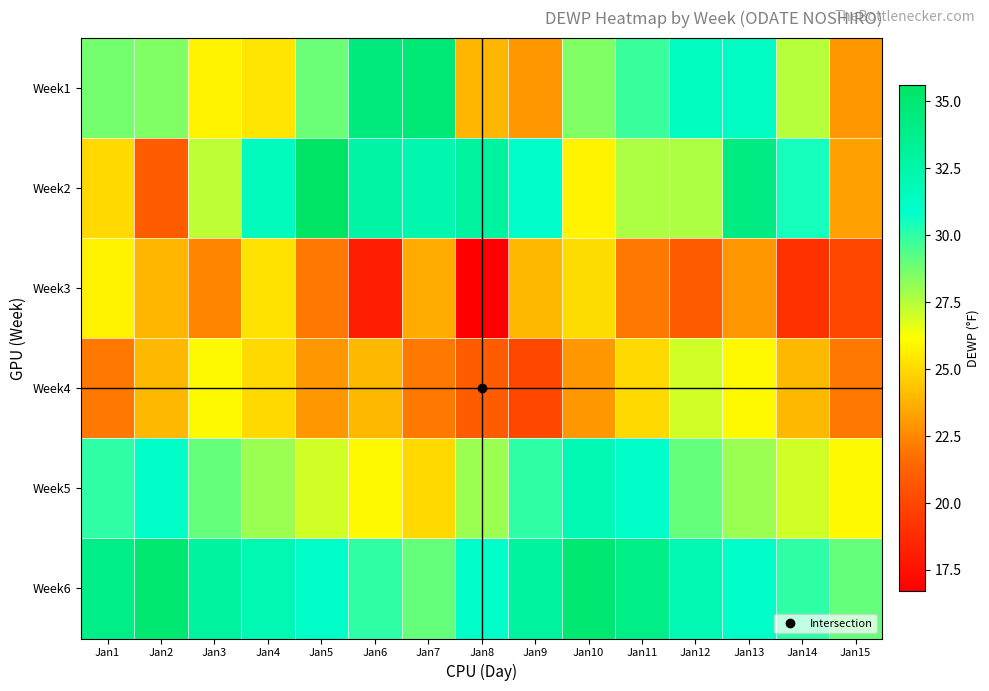

Reading left to right, extract all data points from this chart.

Week1: Jan1=28.7	Jan2=28.5	Jan3=25.8	Jan4=25.4	Jan5=28.9	Jan6=34.5	Jan7=34.8	Jan8=23.9	Jan9=23.0	Jan10=28.5	Jan11=29.8	Jan12=31.4	Jan13=31.3	Jan14=27.5	Jan15=23.0
Week2: Jan1=25.0	Jan2=21.0	Jan3=27.4	Jan4=31.6	Jan5=35.6	Jan6=32.6	Jan7=32.3	Jan8=32.9	Jan9=30.9	Jan10=25.8	Jan11=27.7	Jan12=27.7	Jan13=34.2	Jan14=30.5	Jan15=23.3
Week3: Jan1=25.8	Jan2=23.9	Jan3=22.4	Jan4=25.3	Jan5=22.0	Jan6=18.1	Jan7=23.6	Jan8=16.7	Jan9=24.0	Jan10=25.1	Jan11=22.0	Jan12=21.0	Jan13=23.0	Jan14=19.0	Jan15=20.0
Week4: Jan1=22.0	Jan2=24.0	Jan3=26.0	Jan4=25.0	Jan5=23.0	Jan6=24.0	Jan7=22.0	Jan8=21.0	Jan9=20.0	Jan10=23.0	Jan11=25.0	Jan12=27.0	Jan13=26.0	Jan14=24.0	Jan15=22.0
Week5: Jan1=30.0	Jan2=31.0	Jan3=29.0	Jan4=28.0	Jan5=27.0	Jan6=26.0	Jan7=25.0	Jan8=28.0	Jan9=30.0	Jan10=32.0	Jan11=31.0	Jan12=29.0	Jan13=28.0	Jan14=27.0	Jan15=26.0
Week6: Jan1=34.0	Jan2=35.0	Jan3=33.0	Jan4=32.0	Jan5=31.0	Jan6=30.0	Jan7=29.0	Jan8=31.0	Jan9=33.0	Jan10=35.0	Jan11=34.0	Jan12=32.0	Jan13=31.0	Jan14=30.0	Jan15=29.0